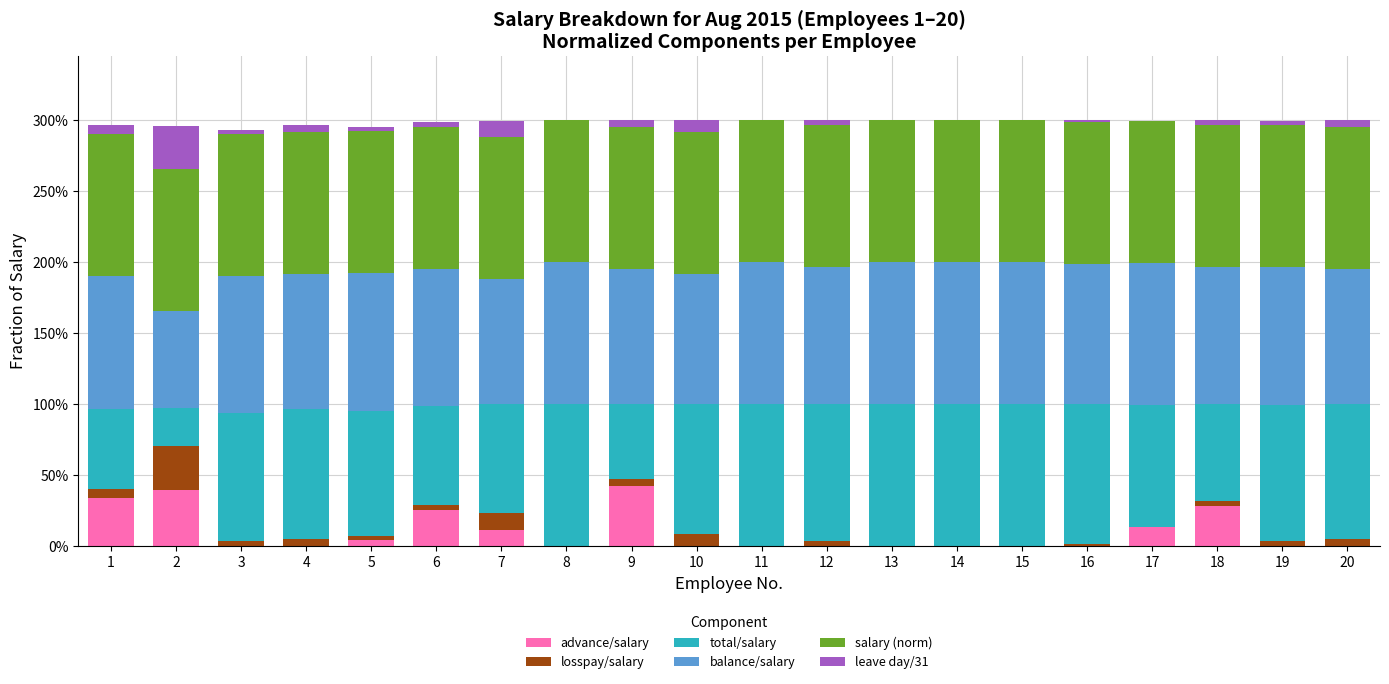

List the series in order of their peak value, lowest first.

leave day/31, losspay/salary, advance/salary, total/salary, balance/salary, salary (norm)